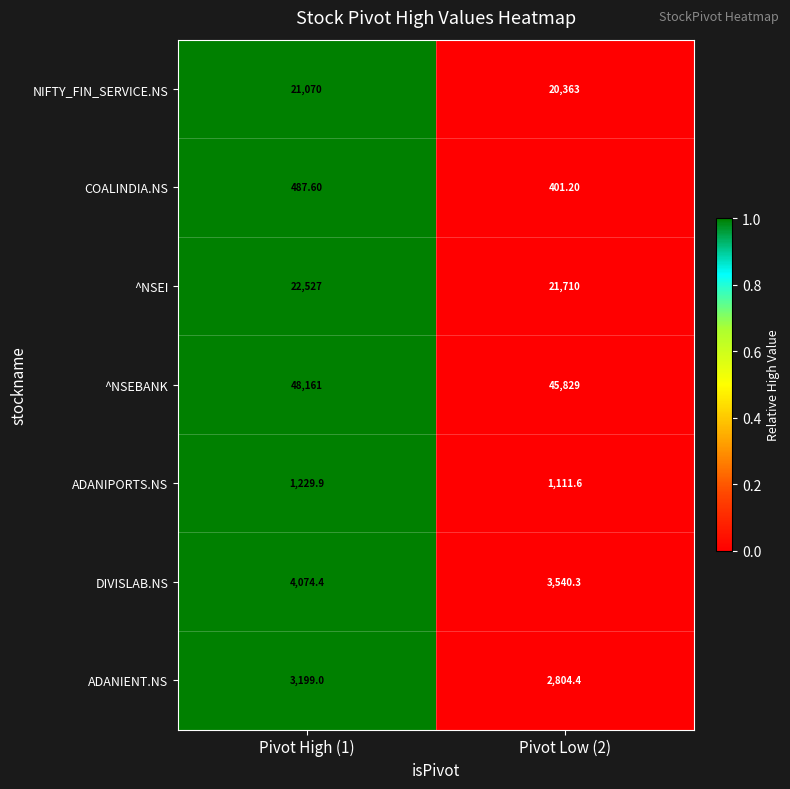

Rank the series by their maximum value, from lowest to highest.

COALINDIA.NS, ADANIPORTS.NS, ADANIENT.NS, DIVISLAB.NS, NIFTY_FIN_SERVICE.NS, ^NSEI, ^NSEBANK